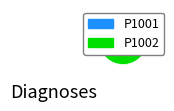

To the nearest percent, what is the average slice percentage?

50%